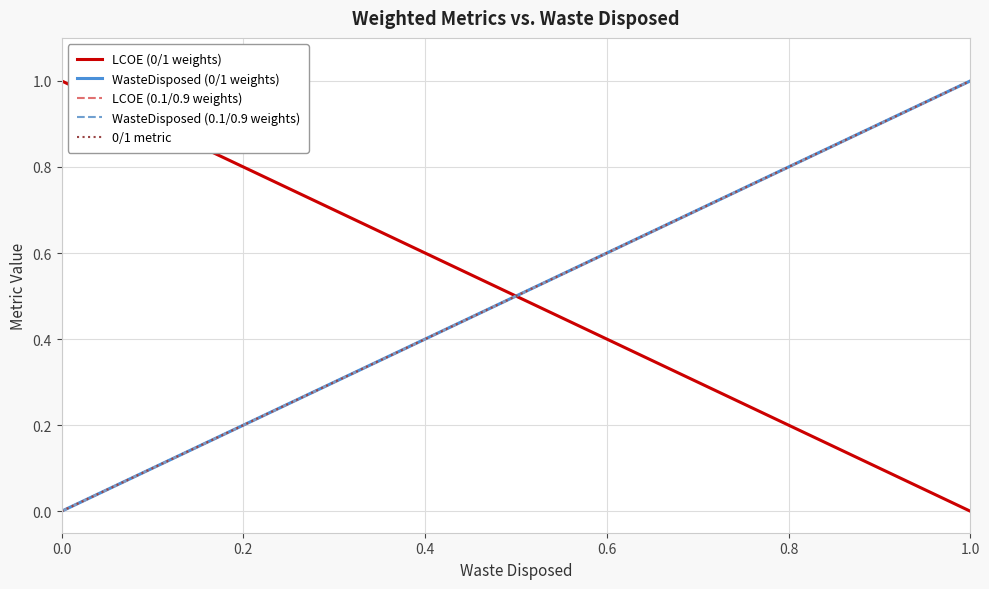

Rank the series by their maximum value, from lowest to highest.

LCOE (0/1 weights), WasteDisposed (0/1 weights), LCOE (0.1/0.9 weights), WasteDisposed (0.1/0.9 weights), 0/1 metric